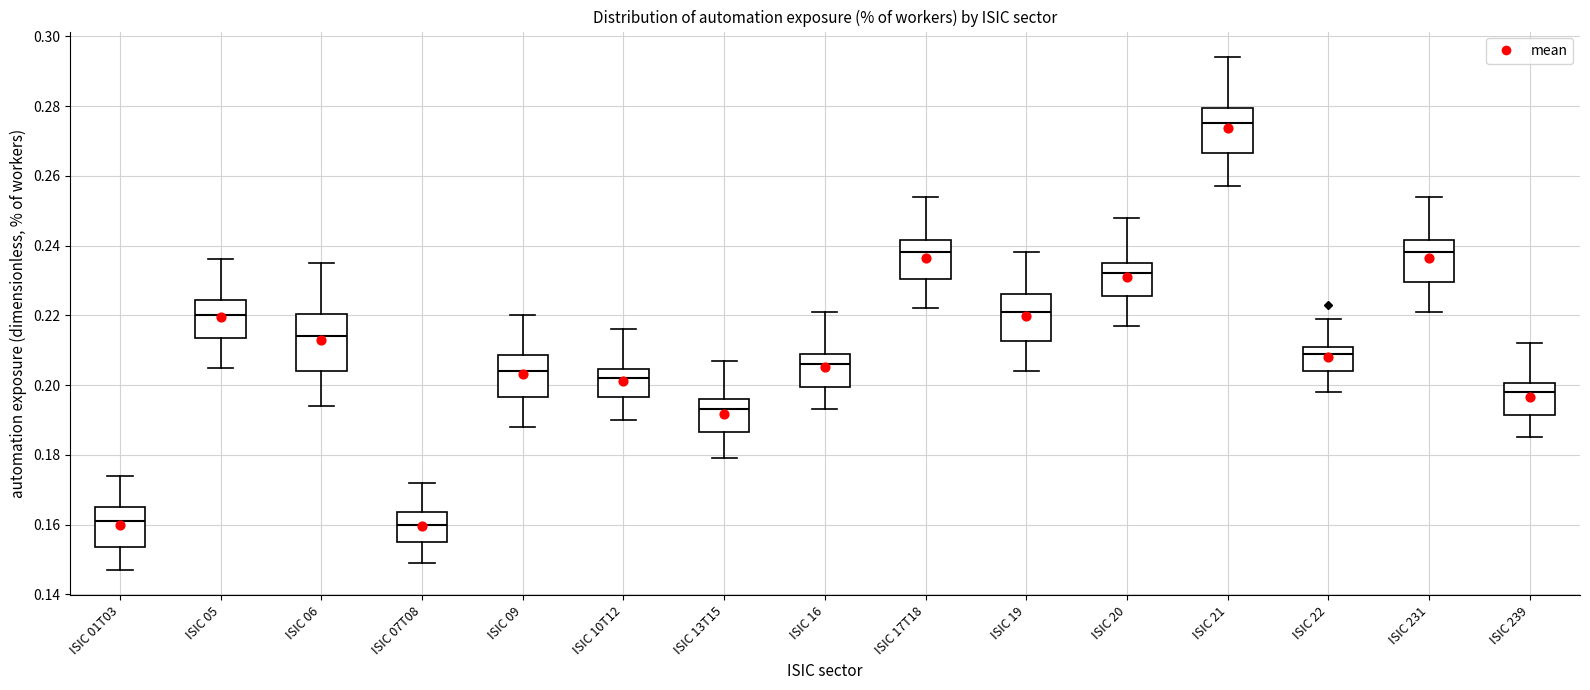

Reading left to right, transcribe this box plot: for each box, give where its median line is, the range the box spans, and where its two whiskers end, as read against the y-axis. The values are not printed on the chart, so give them approximately, as read against the axis.

ISIC 01T03: median 0.162, box 0.154 to 0.166, whiskers 0.148 to 0.174
ISIC 05: median 0.220, box 0.214 to 0.224, whiskers 0.206 to 0.236
ISIC 06: median 0.214, box 0.204 to 0.220, whiskers 0.194 to 0.236
ISIC 07T08: median 0.160, box 0.156 to 0.164, whiskers 0.150 to 0.172
ISIC 09: median 0.204, box 0.196 to 0.208, whiskers 0.188 to 0.220
ISIC 10T12: median 0.202, box 0.196 to 0.204, whiskers 0.190 to 0.216
ISIC 13T15: median 0.194, box 0.186 to 0.196, whiskers 0.180 to 0.208
ISIC 16: median 0.206, box 0.200 to 0.210, whiskers 0.194 to 0.222
ISIC 17T18: median 0.238, box 0.230 to 0.242, whiskers 0.222 to 0.254
ISIC 19: median 0.222, box 0.212 to 0.226, whiskers 0.204 to 0.238
ISIC 20: median 0.232, box 0.226 to 0.236, whiskers 0.218 to 0.248
ISIC 21: median 0.276, box 0.266 to 0.280, whiskers 0.258 to 0.294
ISIC 22: median 0.210, box 0.204 to 0.212, whiskers 0.198 to 0.220
ISIC 231: median 0.238, box 0.230 to 0.242, whiskers 0.222 to 0.254
ISIC 239: median 0.198, box 0.192 to 0.200, whiskers 0.186 to 0.212